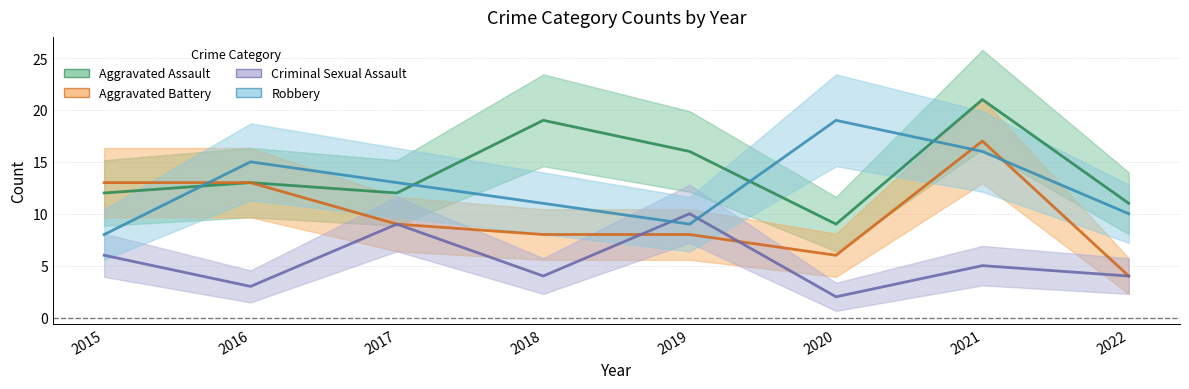

Between 2020 and 2021, which series saw the biggest shift?

Aggravated Assault